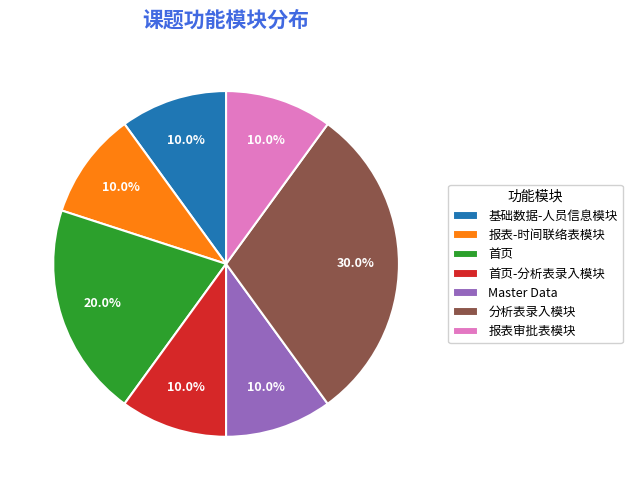

The 首页 slice represents 20% of the pie. True or false?

True